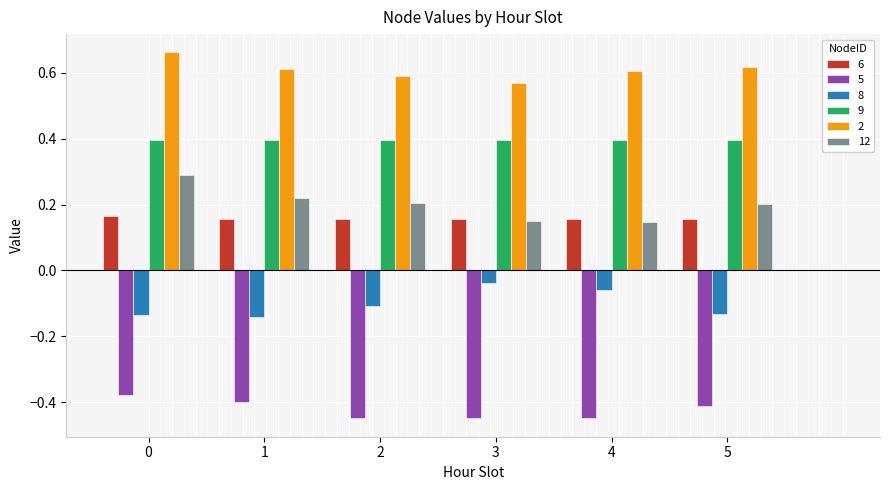

What is the difference between the highest and lowest values at 2?

1.0